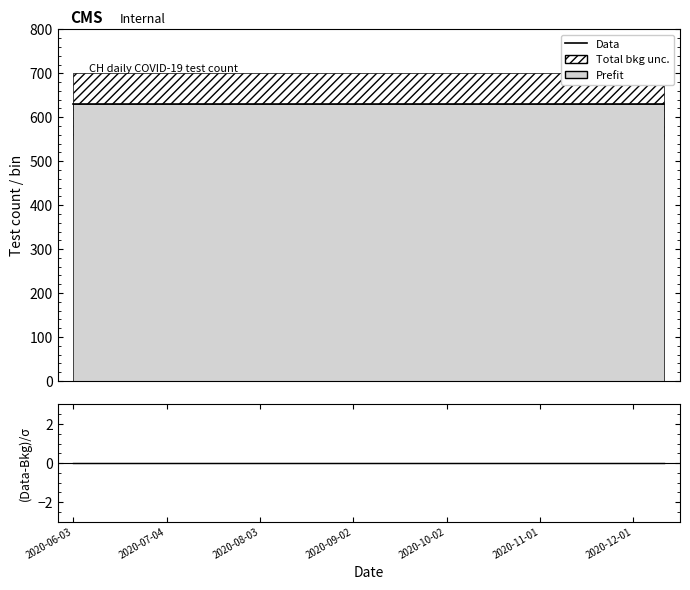

Which series has the widest spread of values?

Data